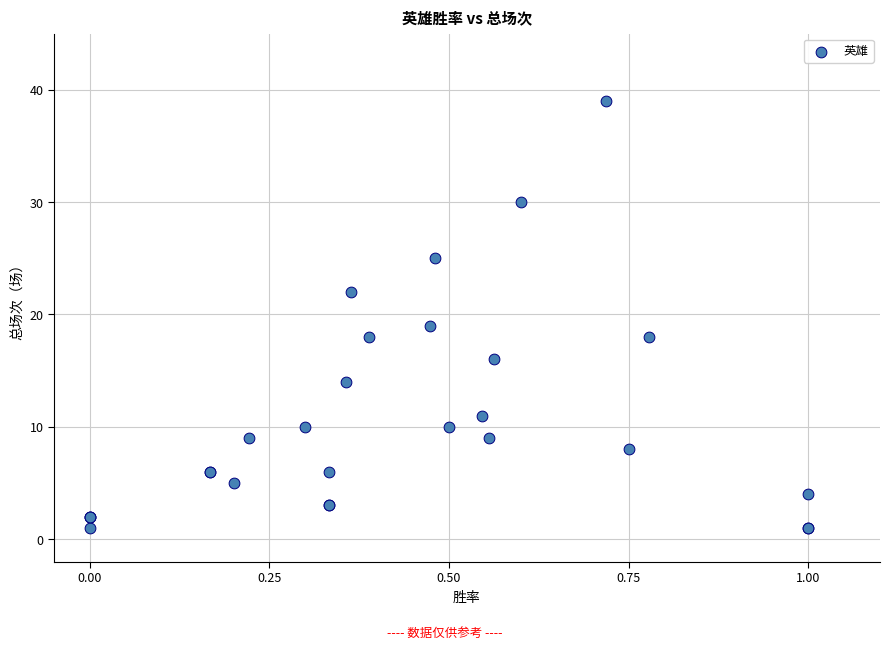

What Y value in the scatter plot is closest to 20?

19